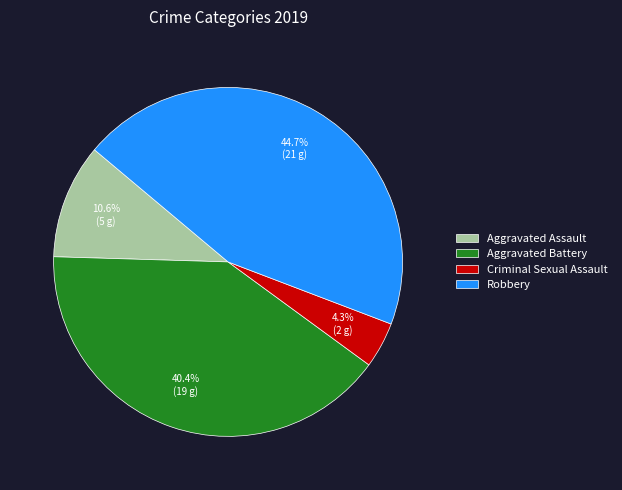

How many segments does this pie chart have?

4